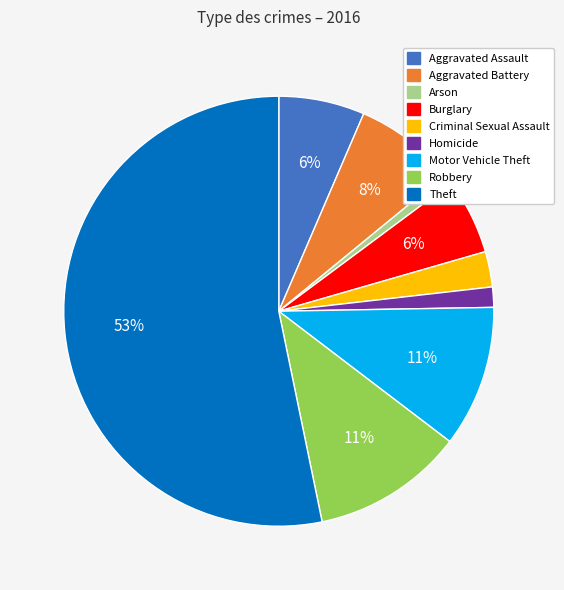

Which category has the biggest portion of the pie?

Theft